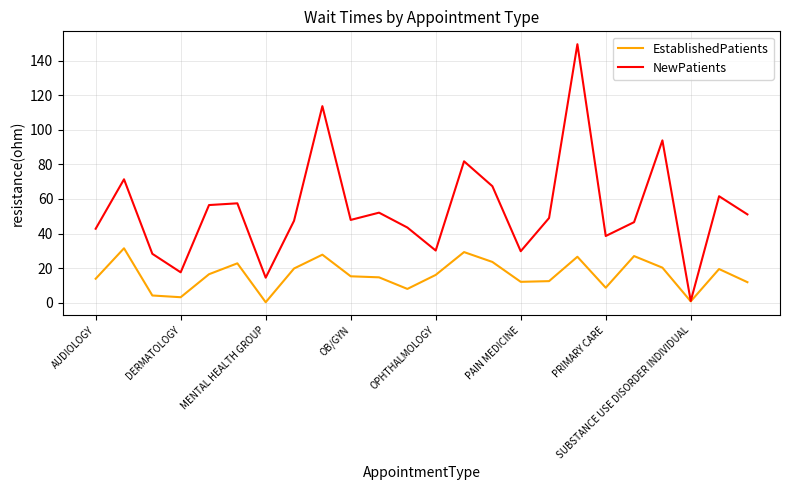

What is the difference between the maximum and minimum values in the NewPatients series?

148.5